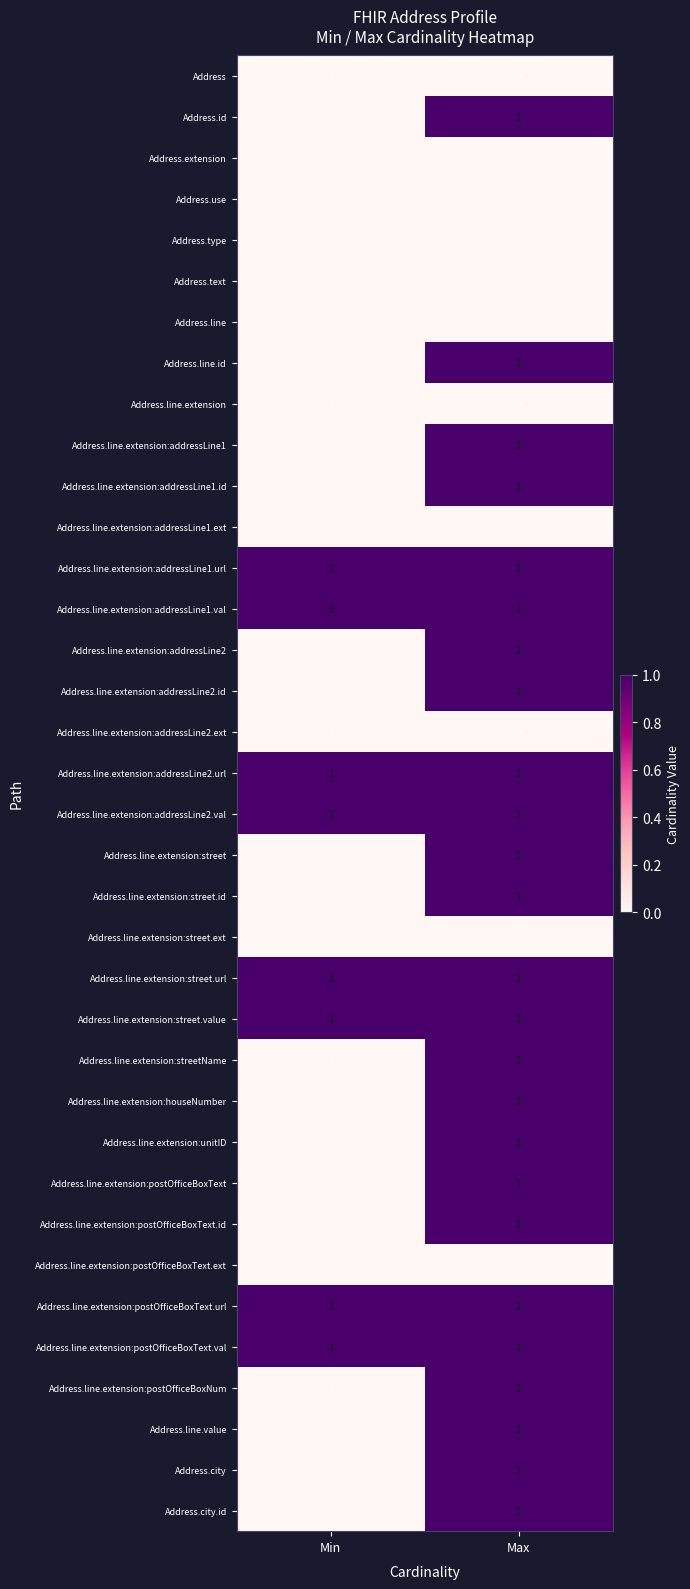

Count the number of categories in the chart.

2